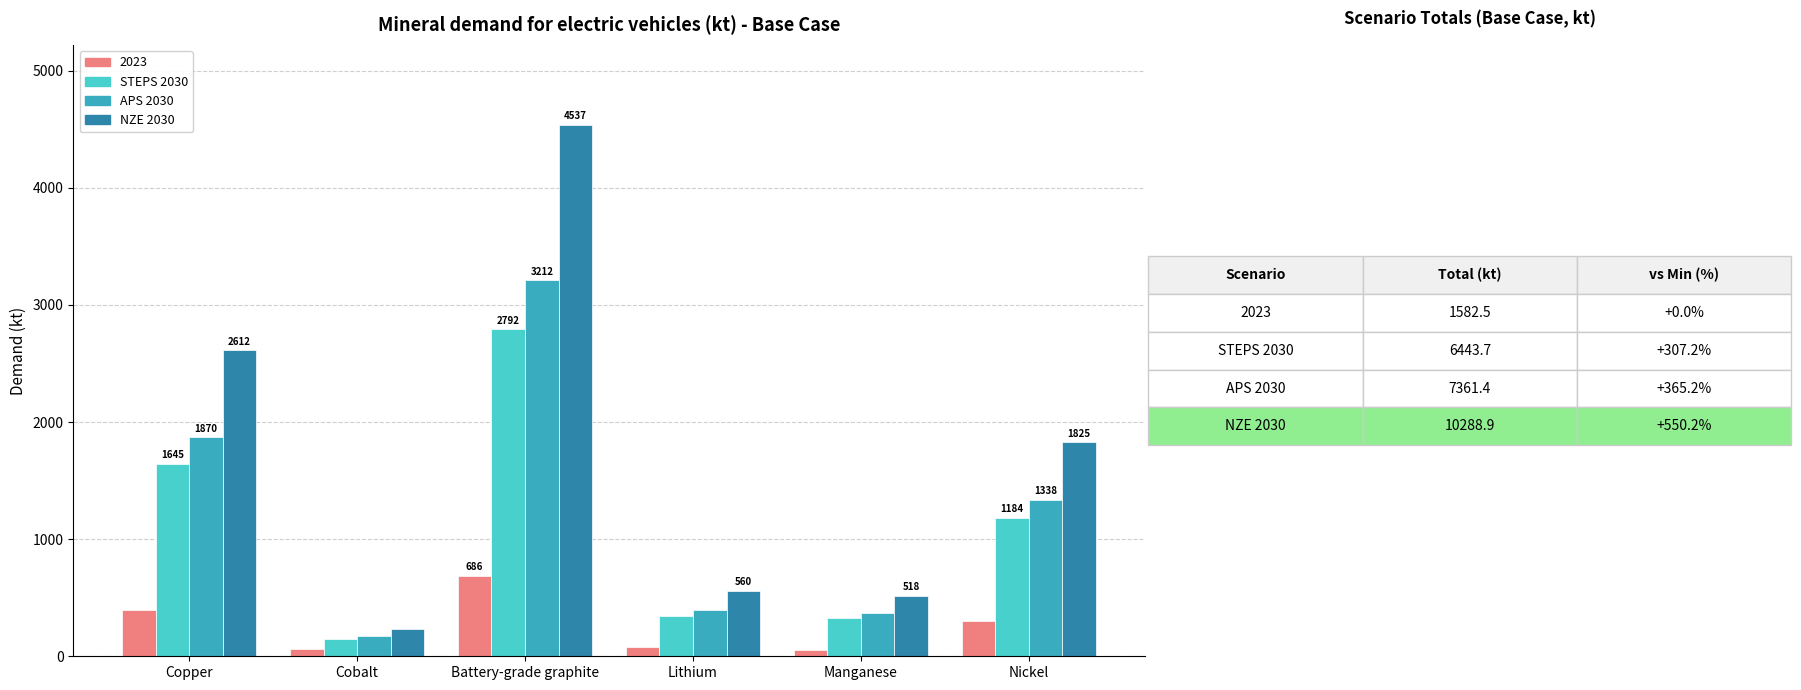

What is the difference between the NZE 2030 values at Manganese and Battery-grade graphite?

4019.0